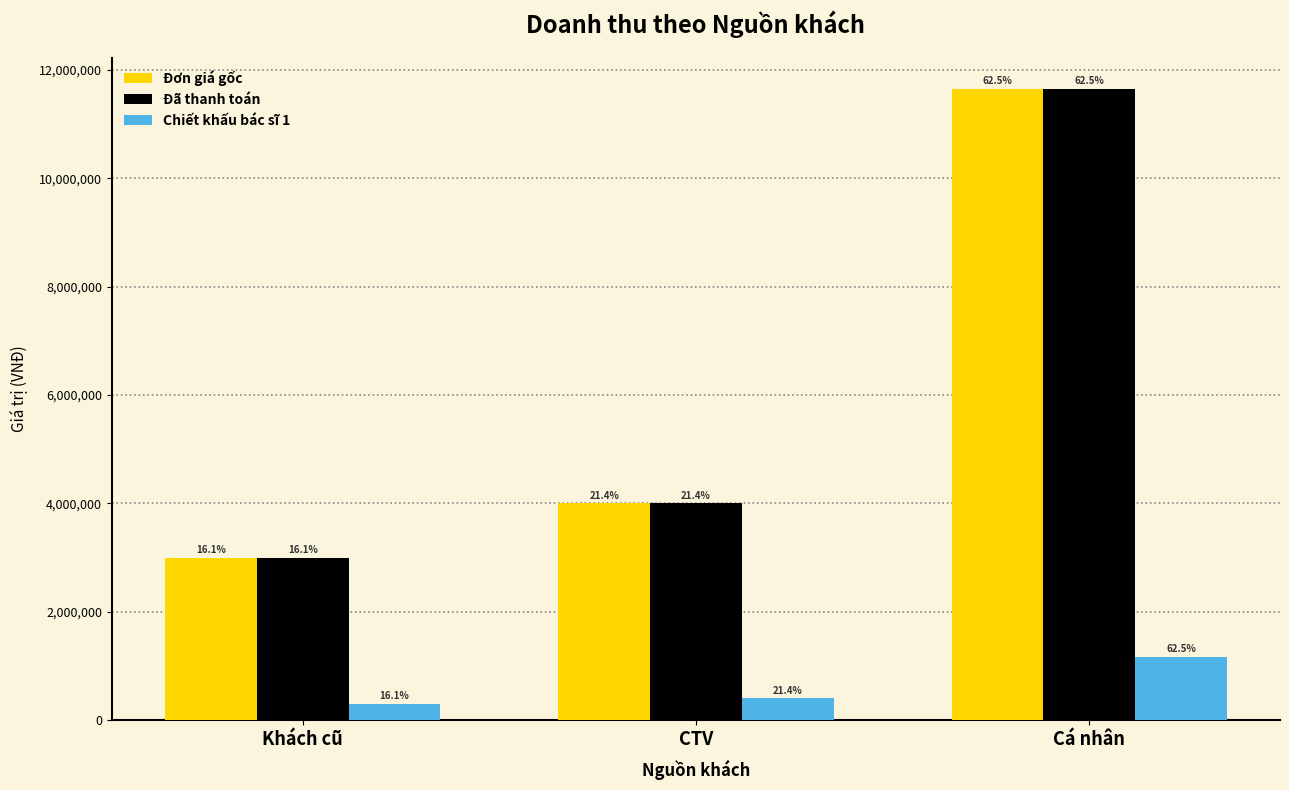

At which label does Đã thanh toán first exceed 4000000?

Cá nhân